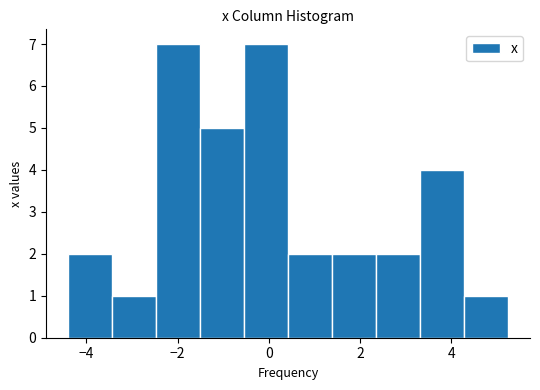

Reading left to right, list every bar in this chart as the range it spans on the x-axis followed by its height. Neither the bar edges nor the heights are printed on the chart, so give them approximately, as read against the axes.

-4.4 to -3.4: 2
-3.4 to -2.4: 1
-2.4 to -1.6: 7
-1.6 to -0.6: 5
-0.6 to 0.4: 7
0.4 to 1.4: 2
1.4 to 2.4: 2
2.4 to 3.4: 2
3.4 to 4.2: 4
4.2 to 5.2: 1